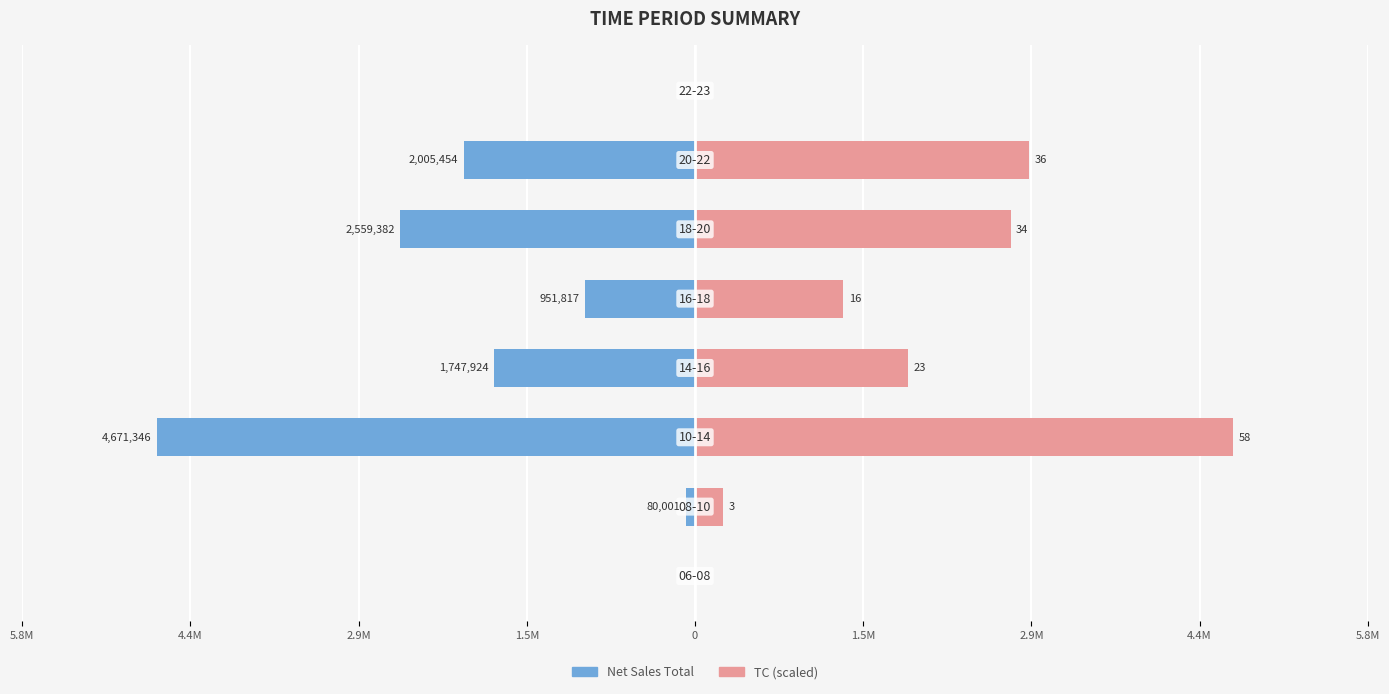

At how many categories does at least one series exceed -1469330?

8